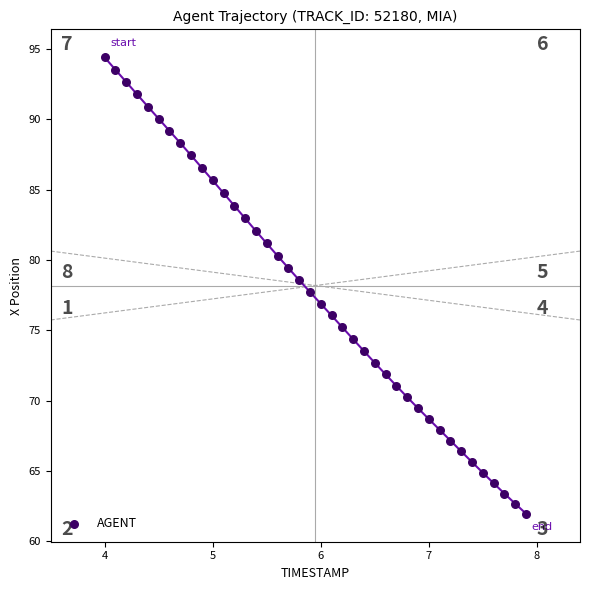

What is the range of X values (max minus min)?

3.9